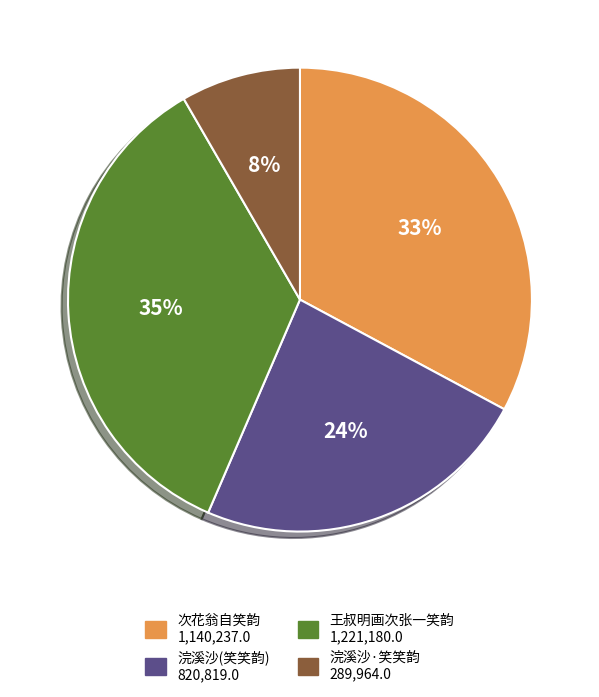

How many slices are in this pie chart?

4